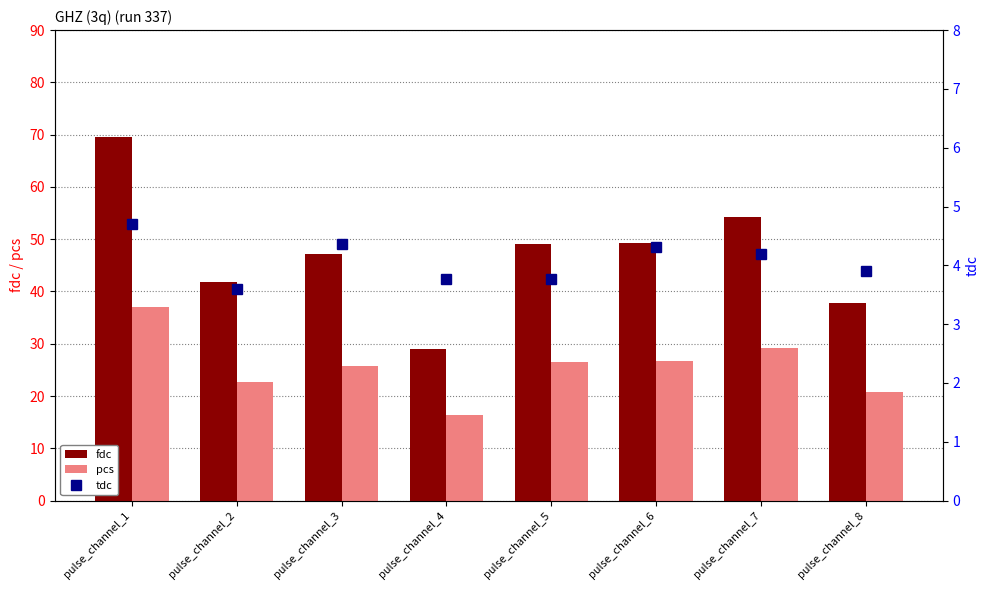

List the series in order of their overall mean, highest first.

fdc, pcs, tdc